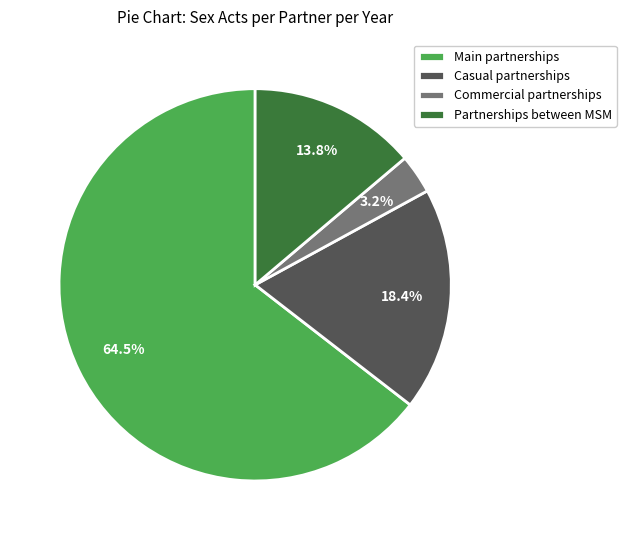

Between Partnerships between MSM and Commercial partnerships, which is larger?

Partnerships between MSM